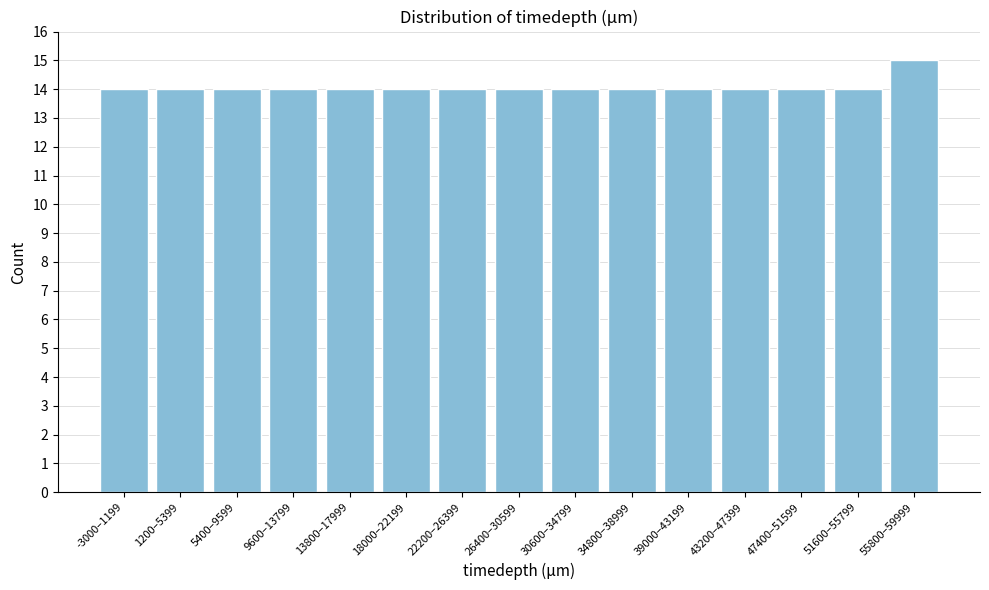

Reading right to left, list all the values displayed in this chart.

55800–59999=15	51600–55799=14	47400–51599=14	43200–47399=14	39000–43199=14	34800–38999=14	30600–34799=14	26400–30599=14	22200–26399=14	18000–22199=14	13800–17999=14	9600–13799=14	5400–9599=14	1200–5399=14	-3000–1199=14